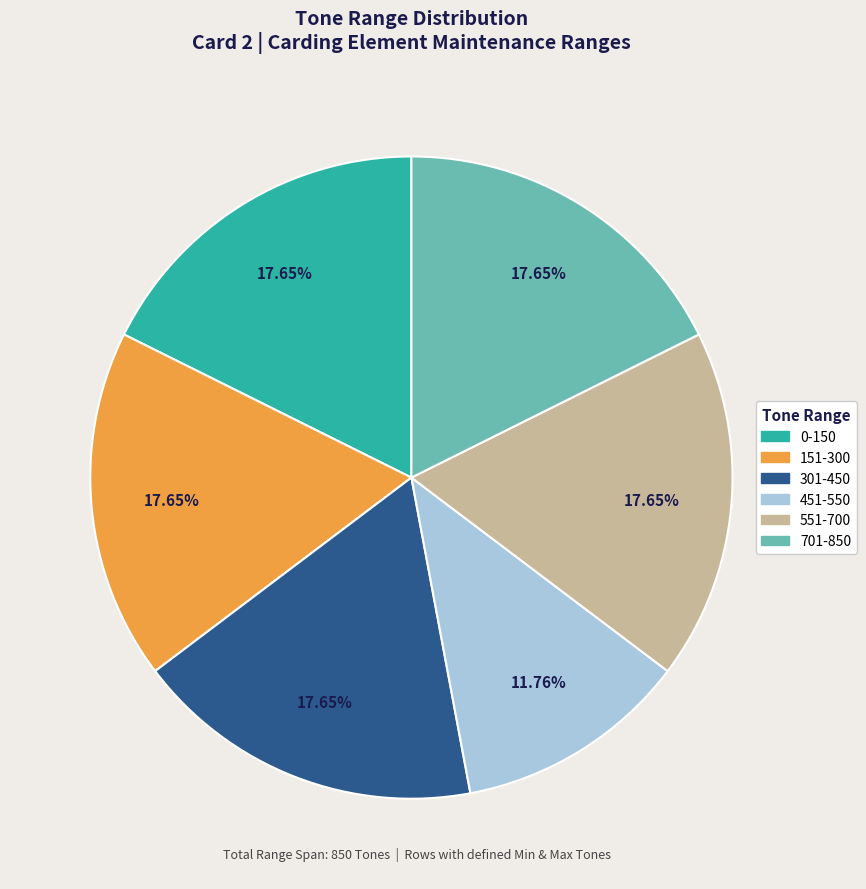

To the nearest percent, what percentage of the pie is 551-700?

18%